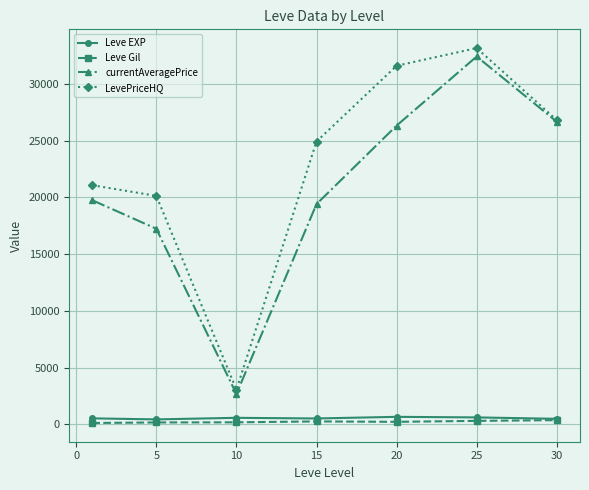

True or false: LevePriceHQ and Leve Gil cross at least once.

False